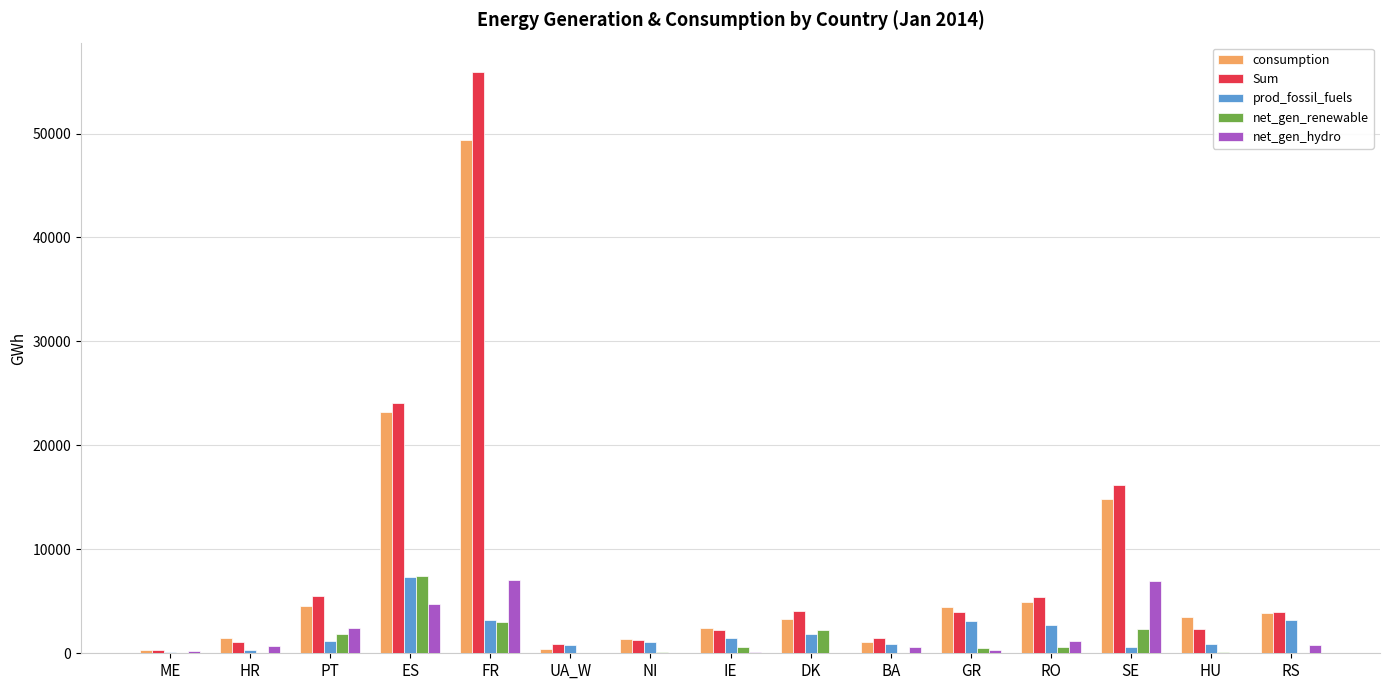

At which category does the chart reach its peak across all series?

FR